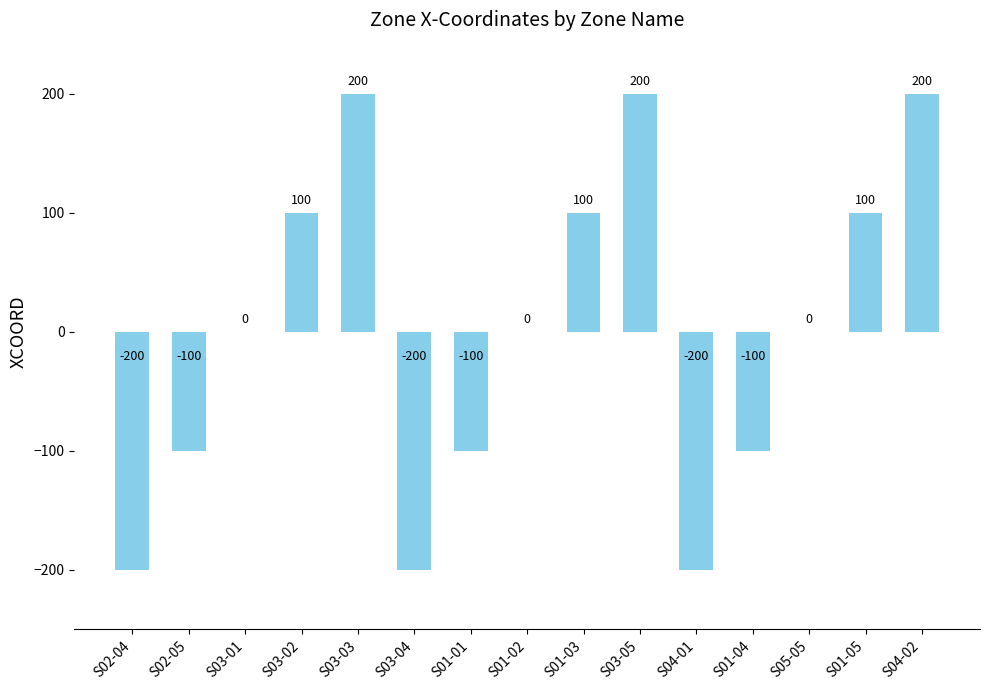

What is the greatest value displayed?

200